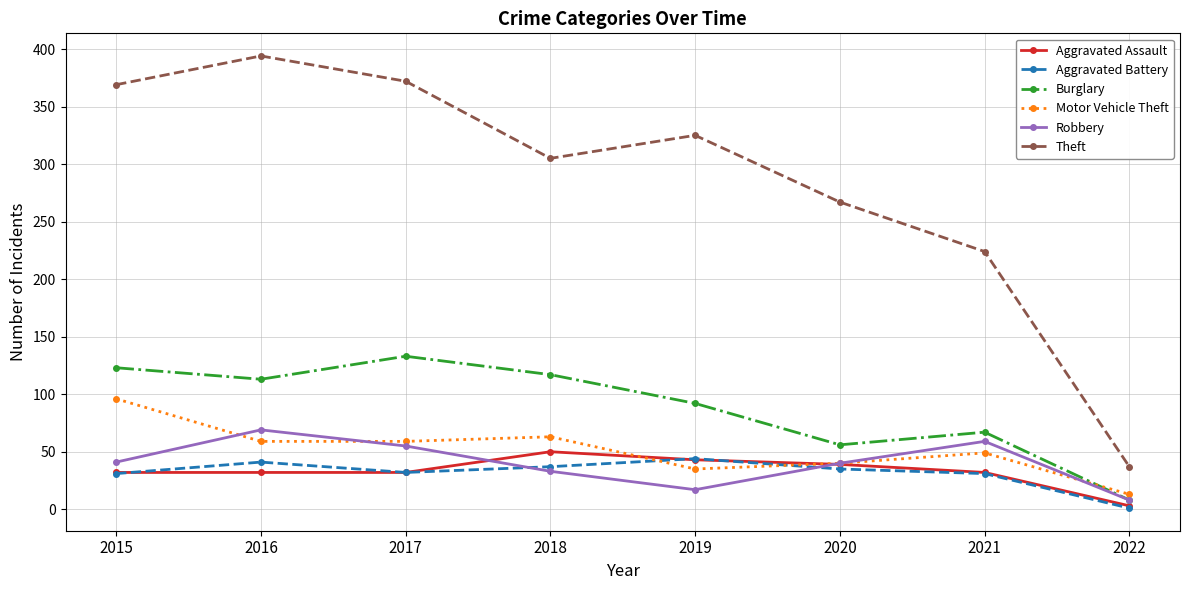

How many interior local peaks does the Theft series have?

2